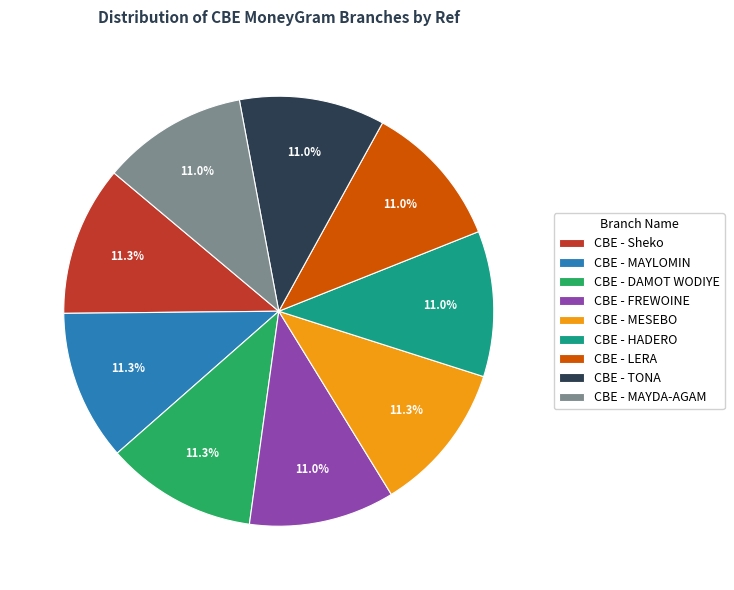

Approximately how many times larger is the value at CBE - MESEBO compared to CBE - HADERO?

1.0